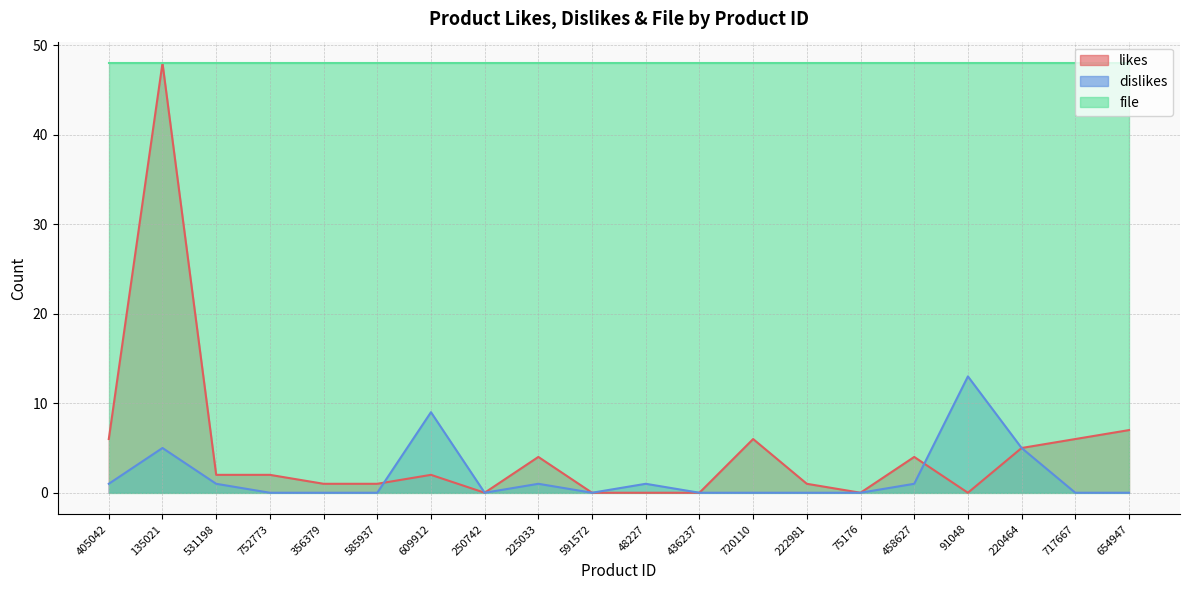

How many categories are shown in the chart?

20